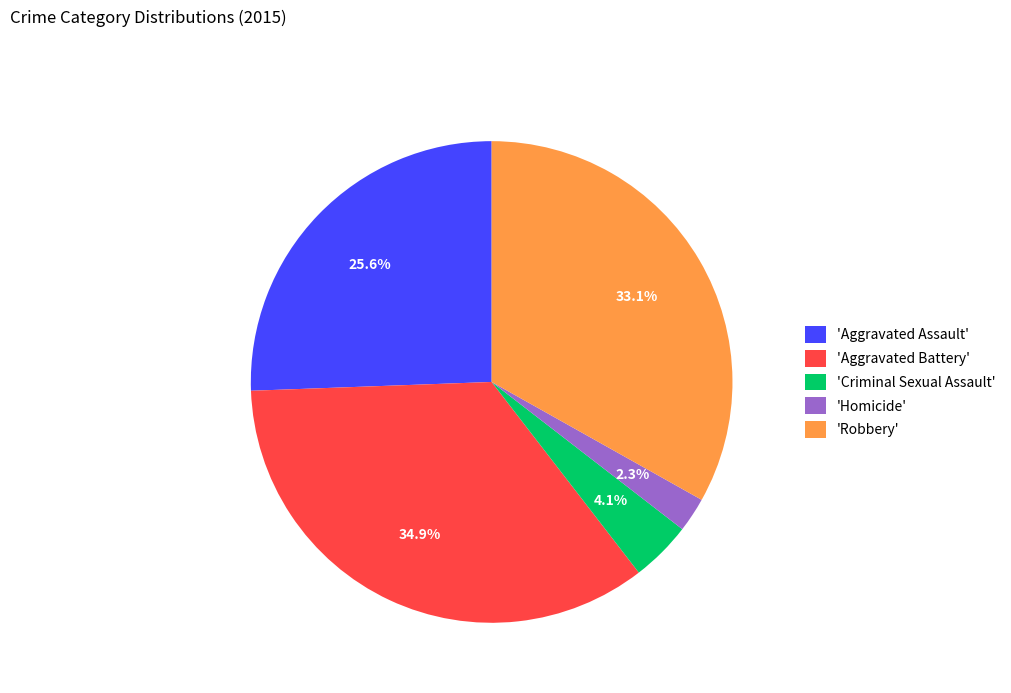

To the nearest percent, what is the difference between the largest and smallest slice percentages?

33%